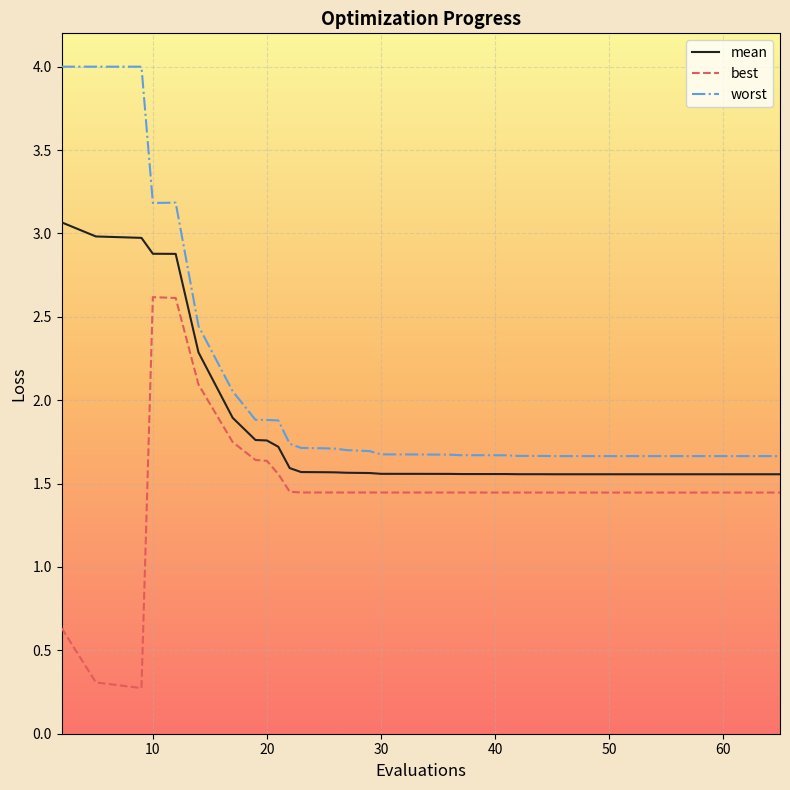

True or false: mean and worst intersect in this chart.

False